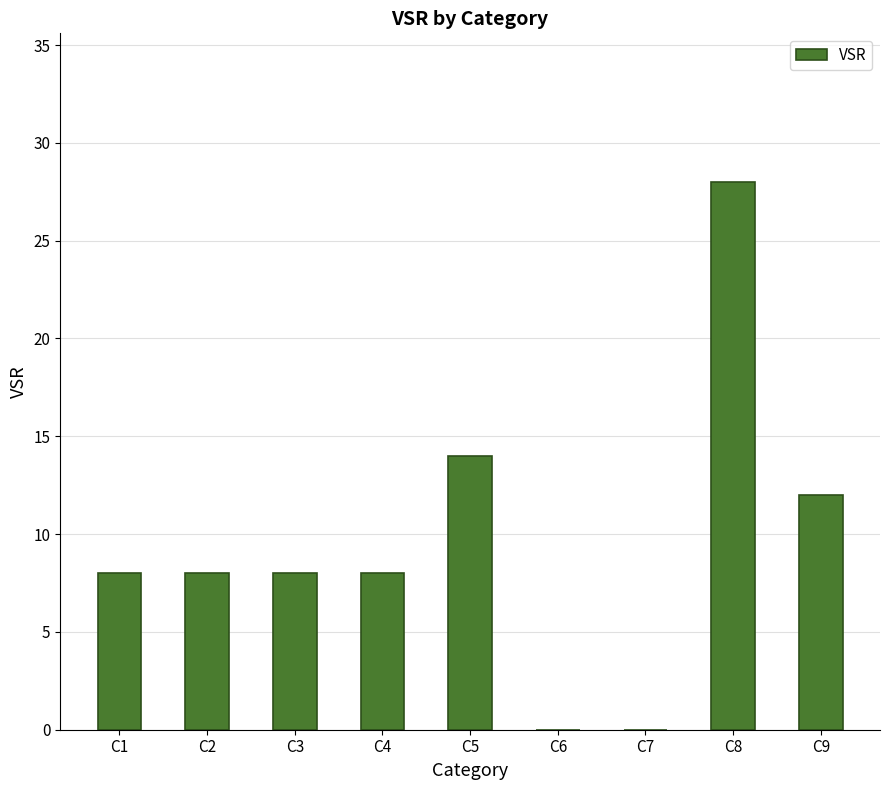

Reading left to right, list all the values displayed in this chart.

8	8	8	8	14	0	0	28	12